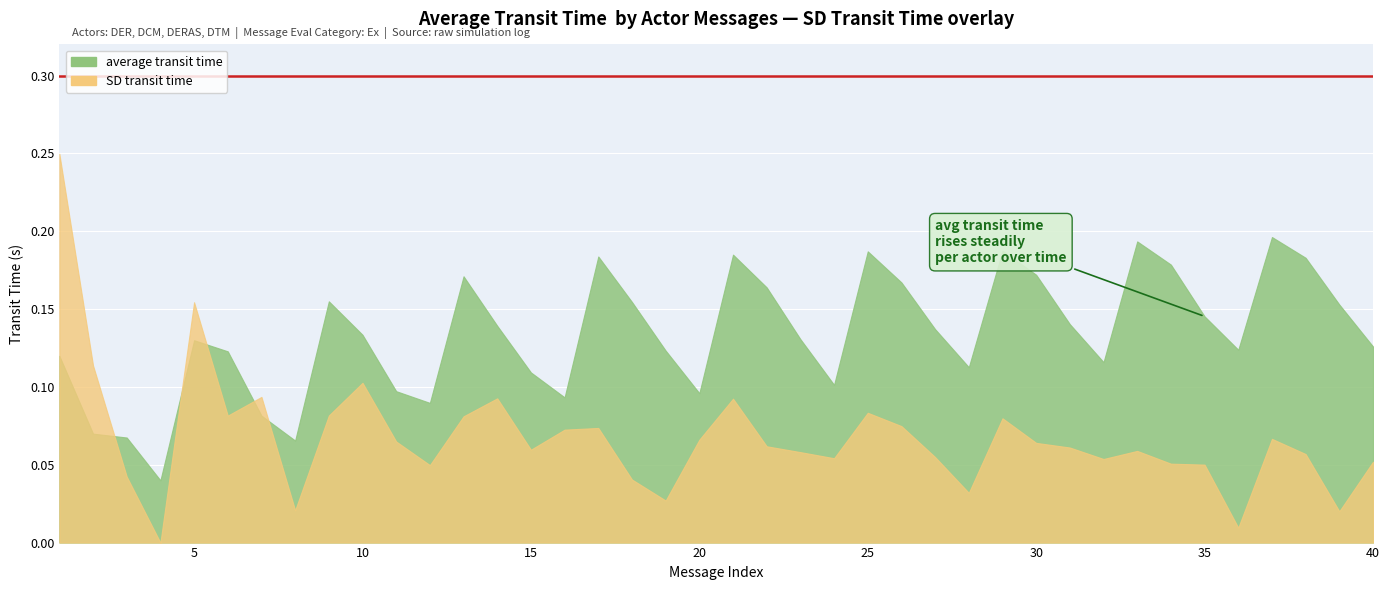

At which label is SD transit time closest to 0?

4